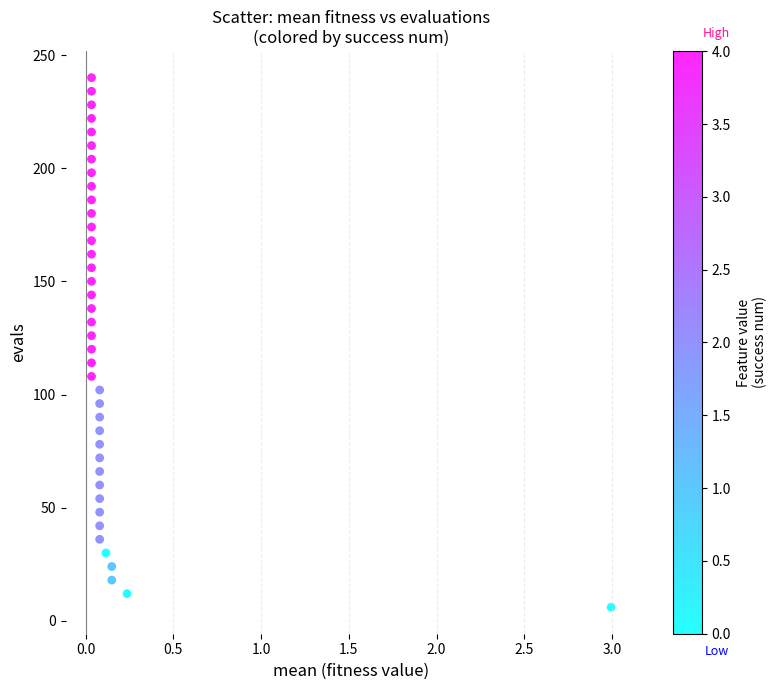

What is the range of Y values (max minus min)?

234